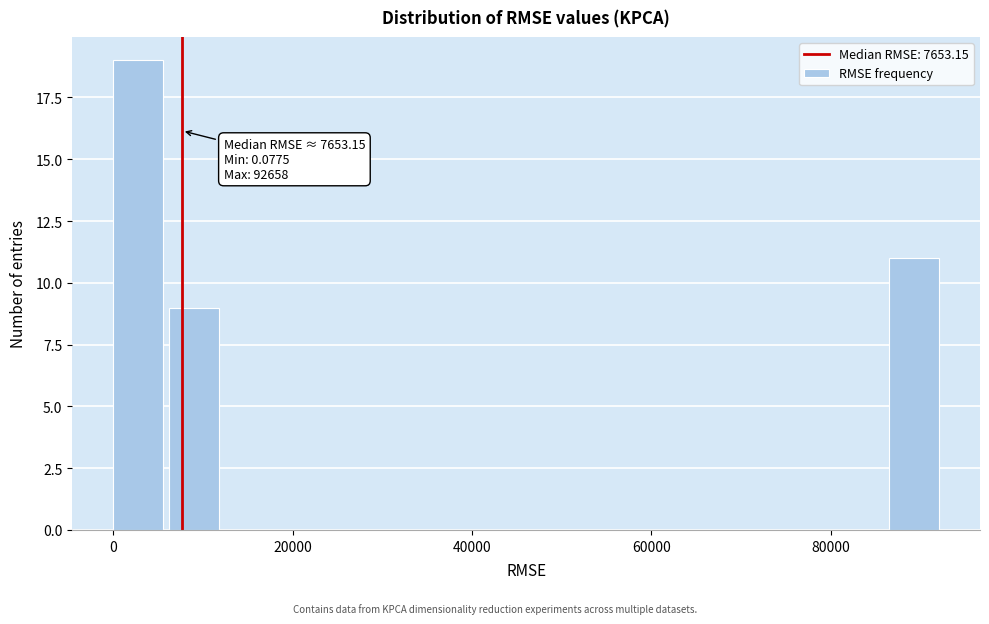

Read against the x-axis, roughly where is the centre of the tallest bar?

2000